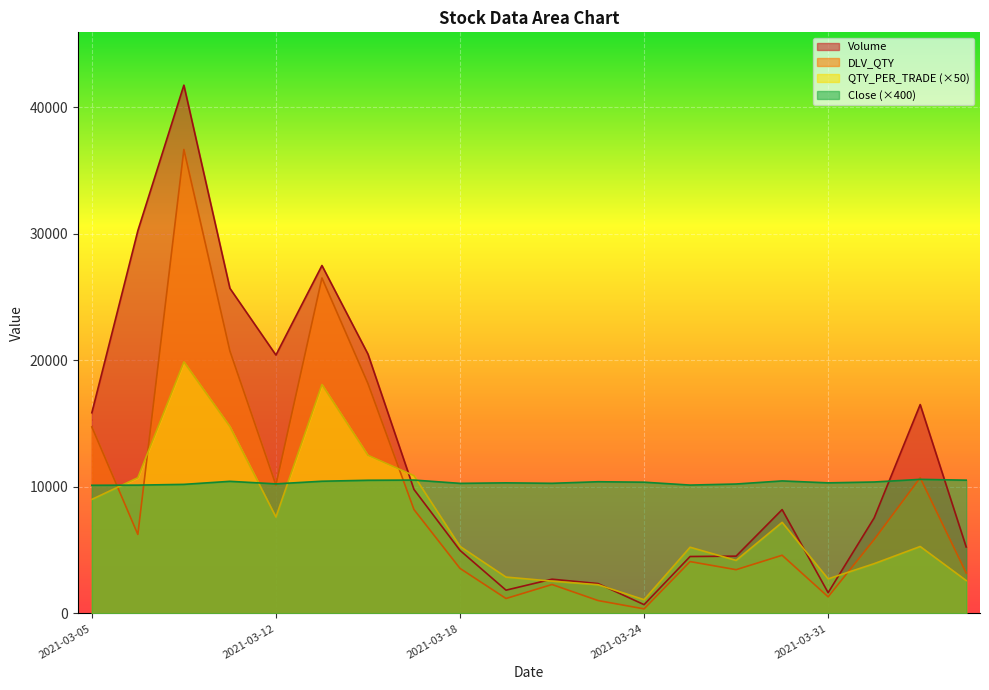

List the labels in order of DLV_QTY value, smallest first.

2021-03-24, 2021-03-23, 2021-03-19, 2021-03-31, 2021-03-22, 2021-04-06, 2021-03-26, 2021-03-18, 2021-03-25, 2021-03-30, 2021-04-01, 2021-03-08, 2021-03-17, 2021-03-12, 2021-04-05, 2021-03-05, 2021-03-16, 2021-03-10, 2021-03-15, 2021-03-09